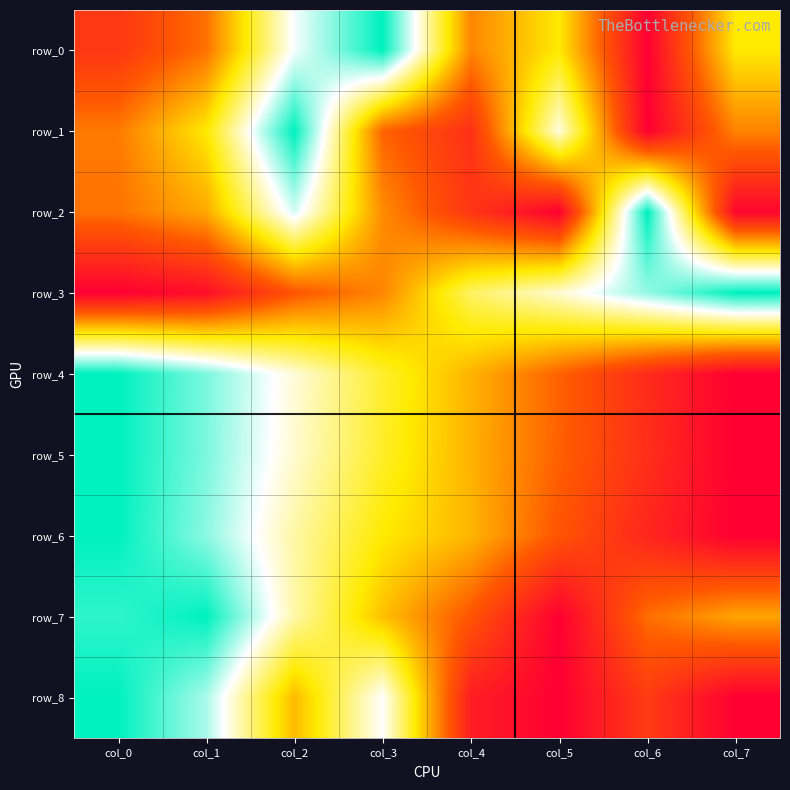

The value of row_7 at col_1 is 1.5. True or false?

False